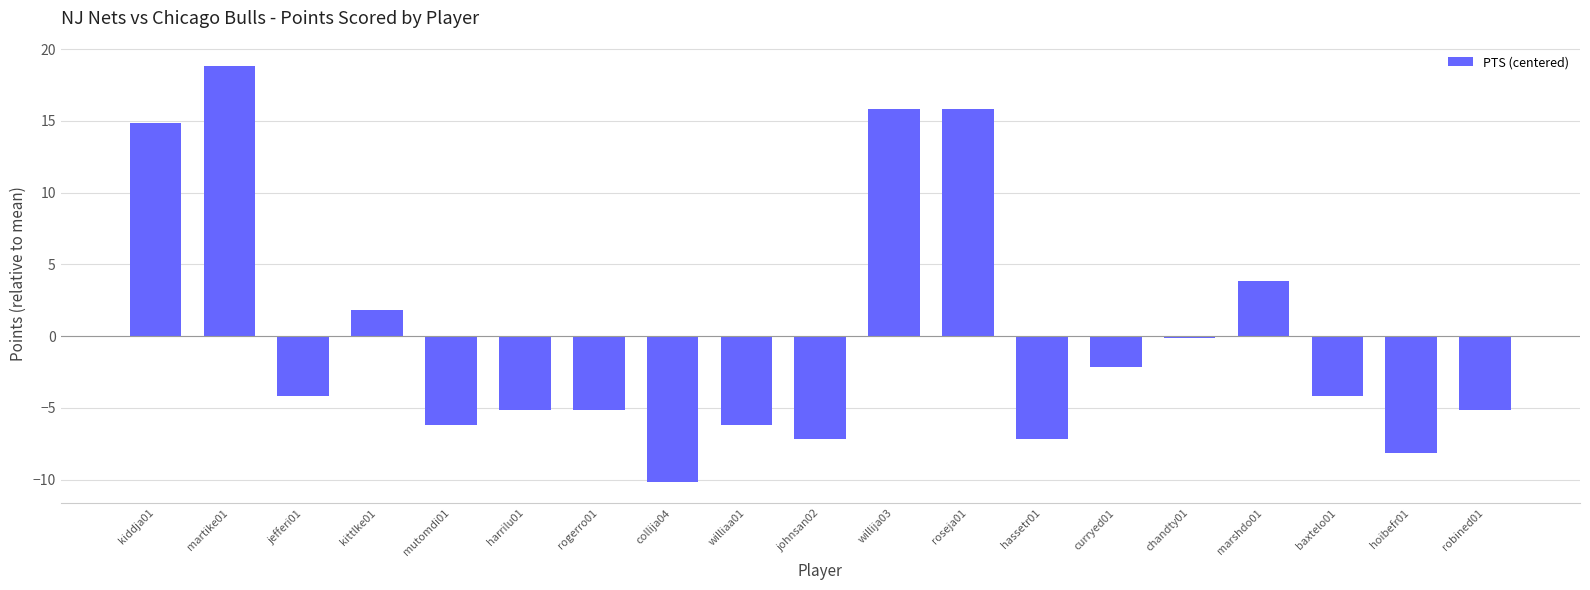

What is the maximum value shown in the chart?

18.8